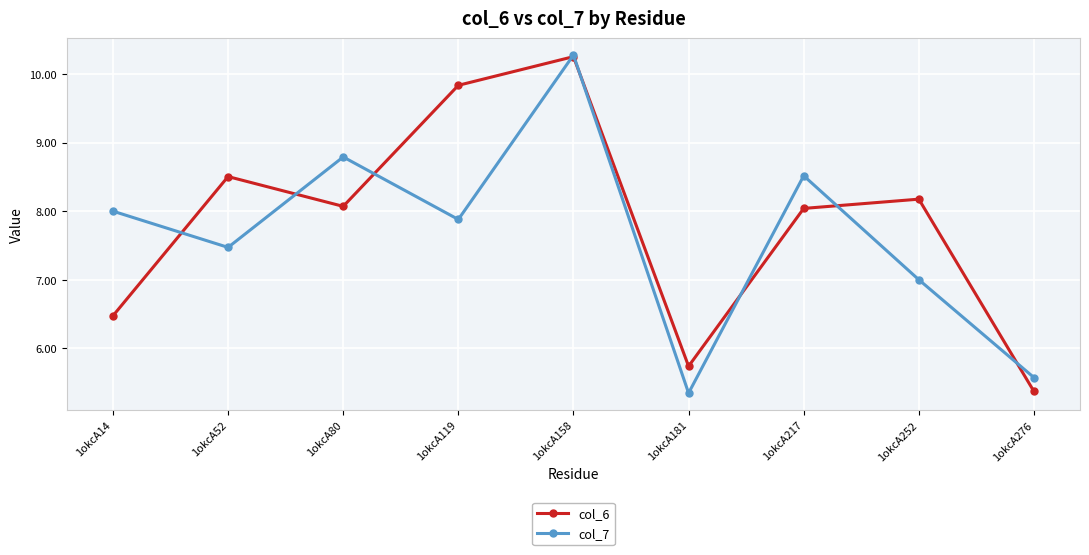

Read the col_7 value at 1okcA217.

8.5